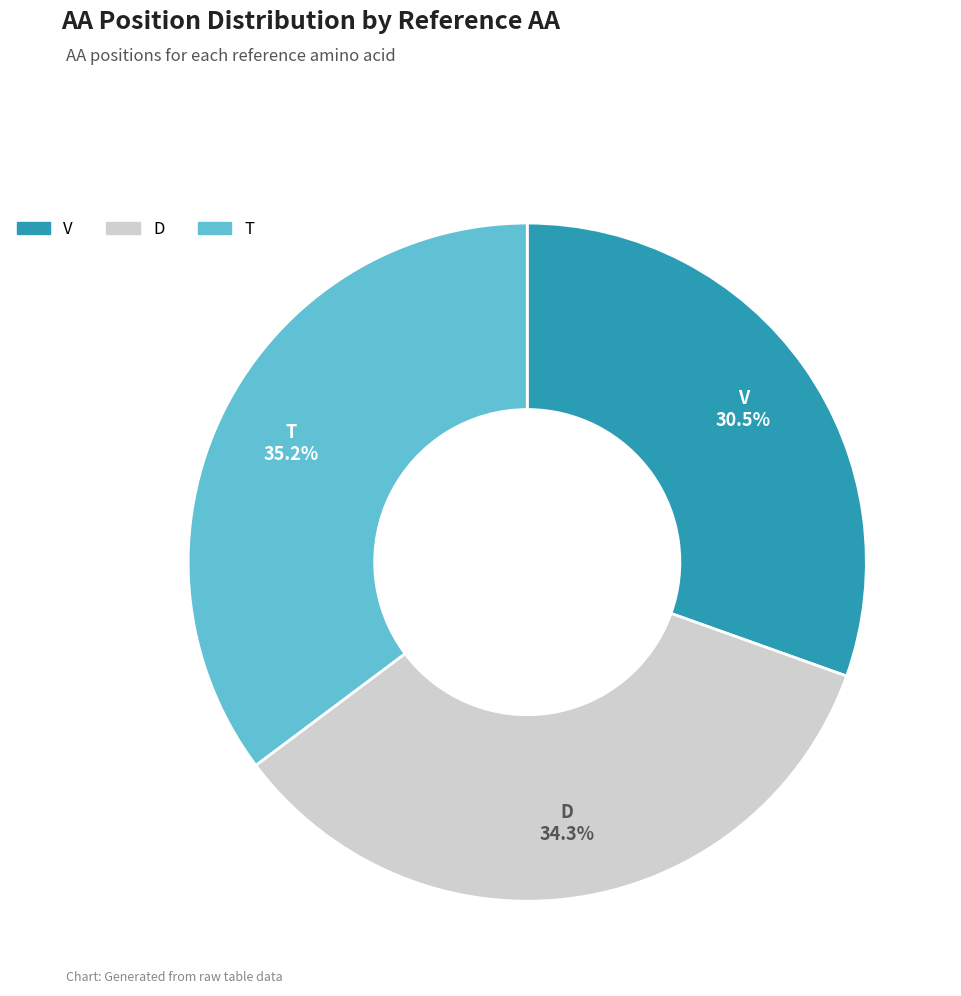

Is the sum of T and D greater than half?

Yes